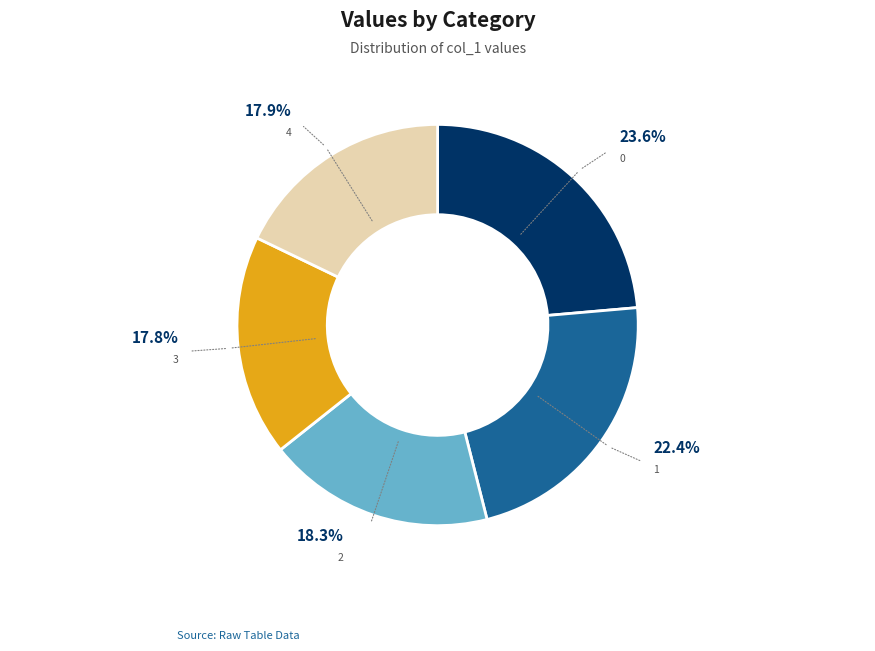

Does any single category account for the majority?

No